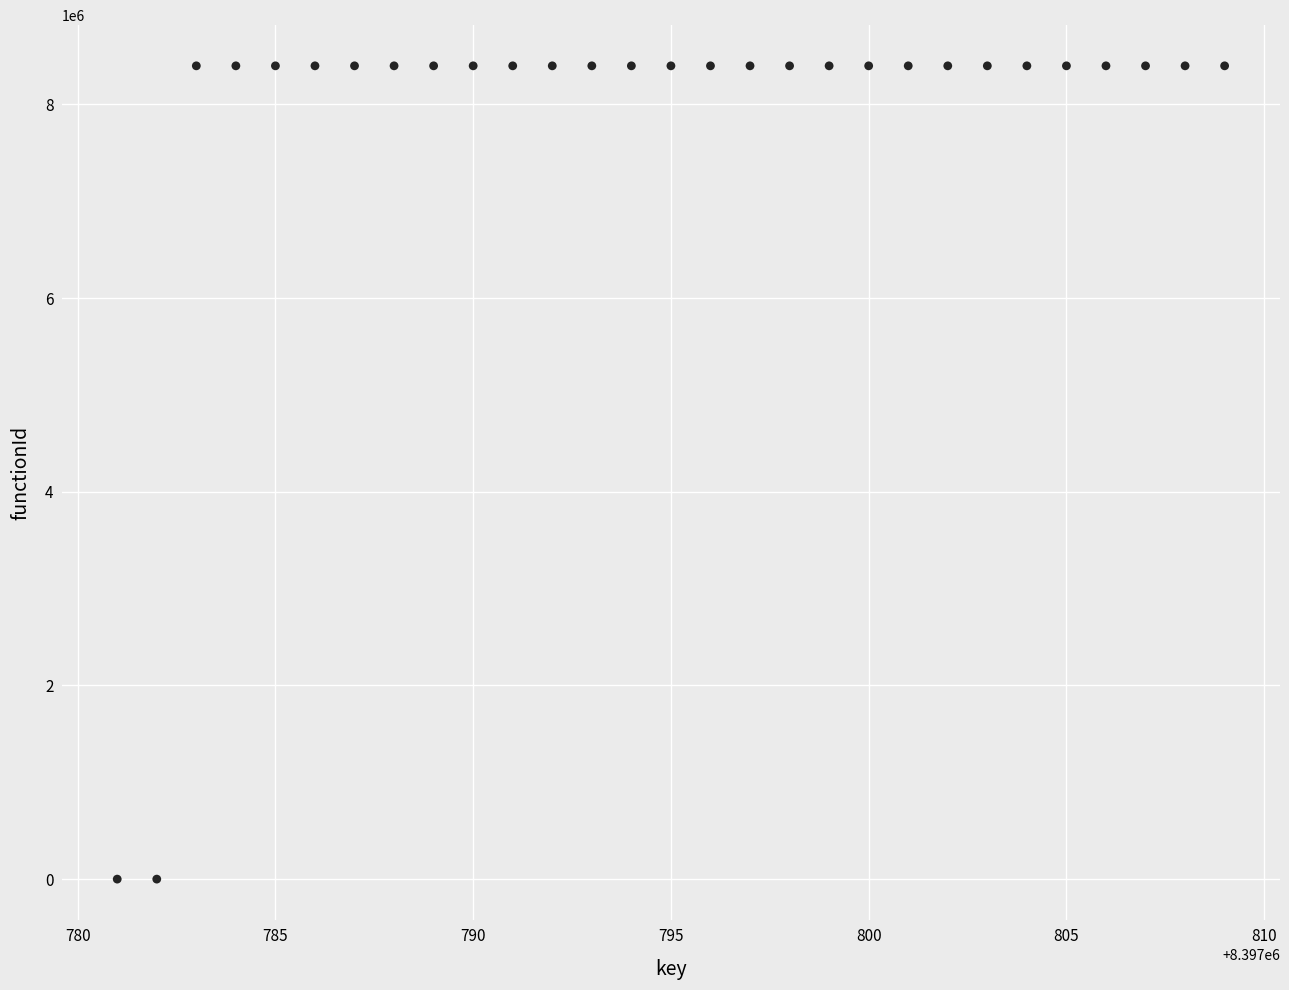

What is the range of Y values (max minus min)?

8397782